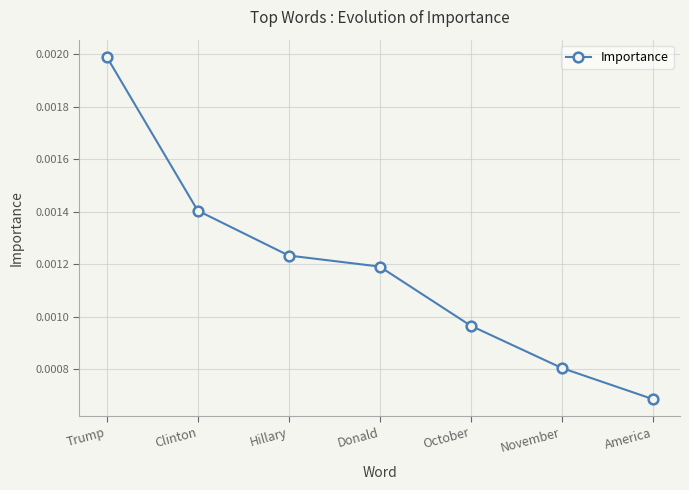

List the labels in order of value, largest first.

Trump, Clinton, Hillary, Donald, October, November, America